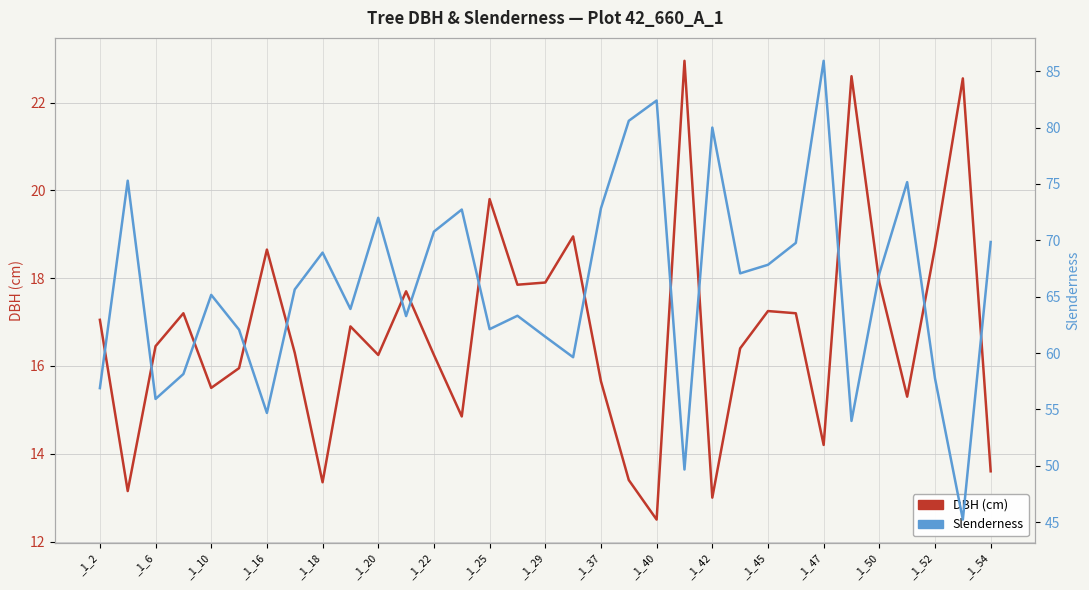

What is the value of the DBH (cm) point at the 10th from the left?

16.9